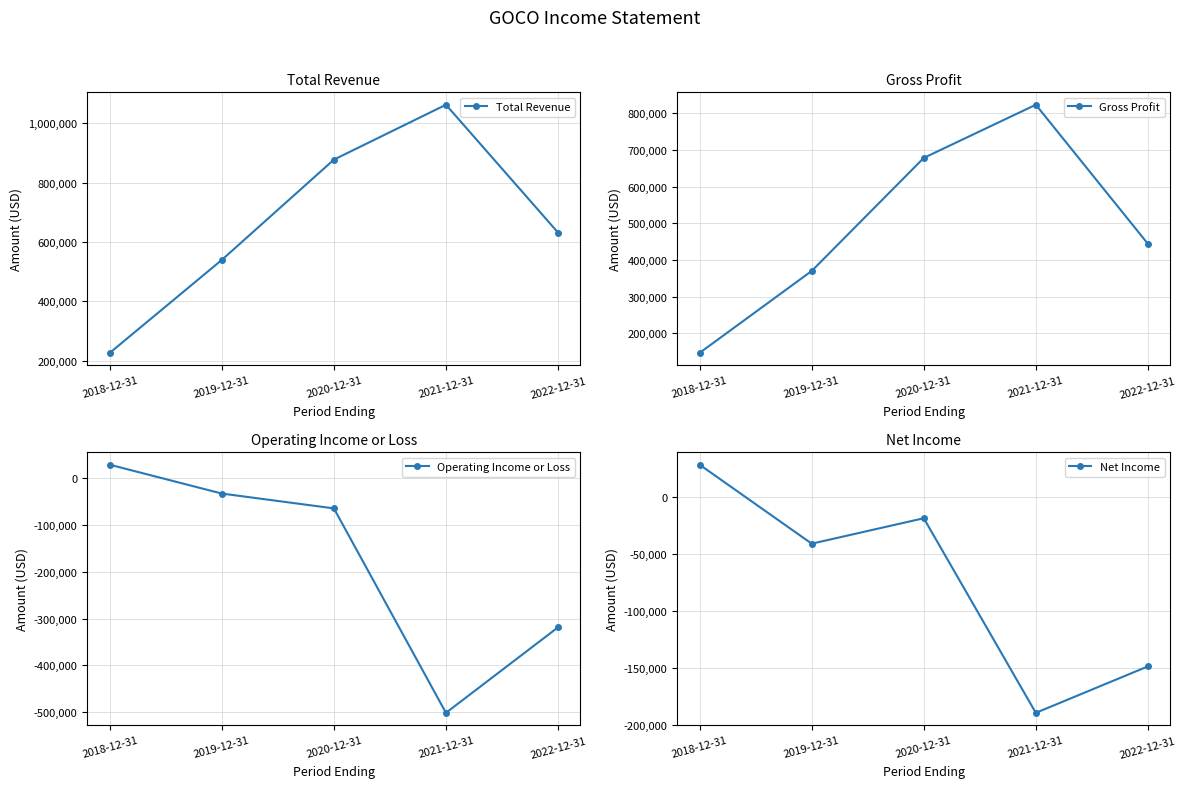

What is the approximate value of Net Income at 2022-12-31, to the nearest 100?

-148700